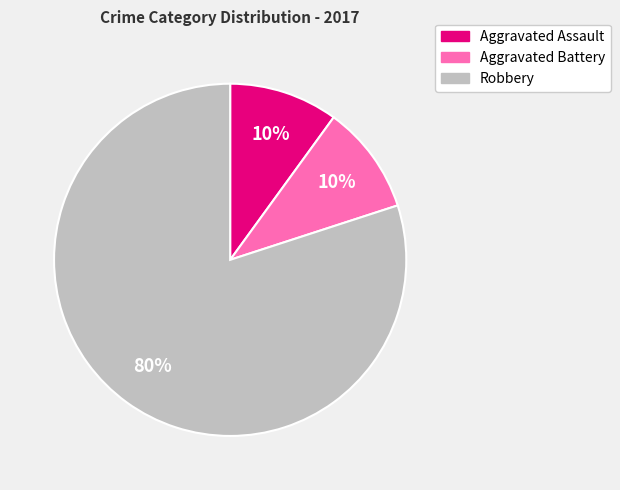

How many slices are in this pie chart?

3